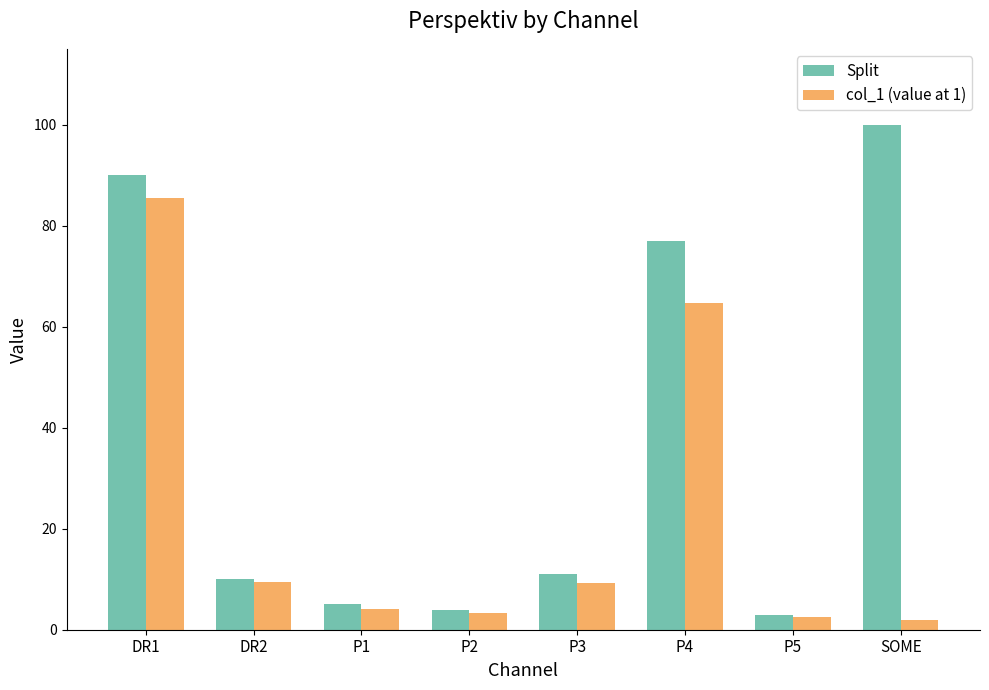

The value of Split at P5 is 3.0. True or false?

True